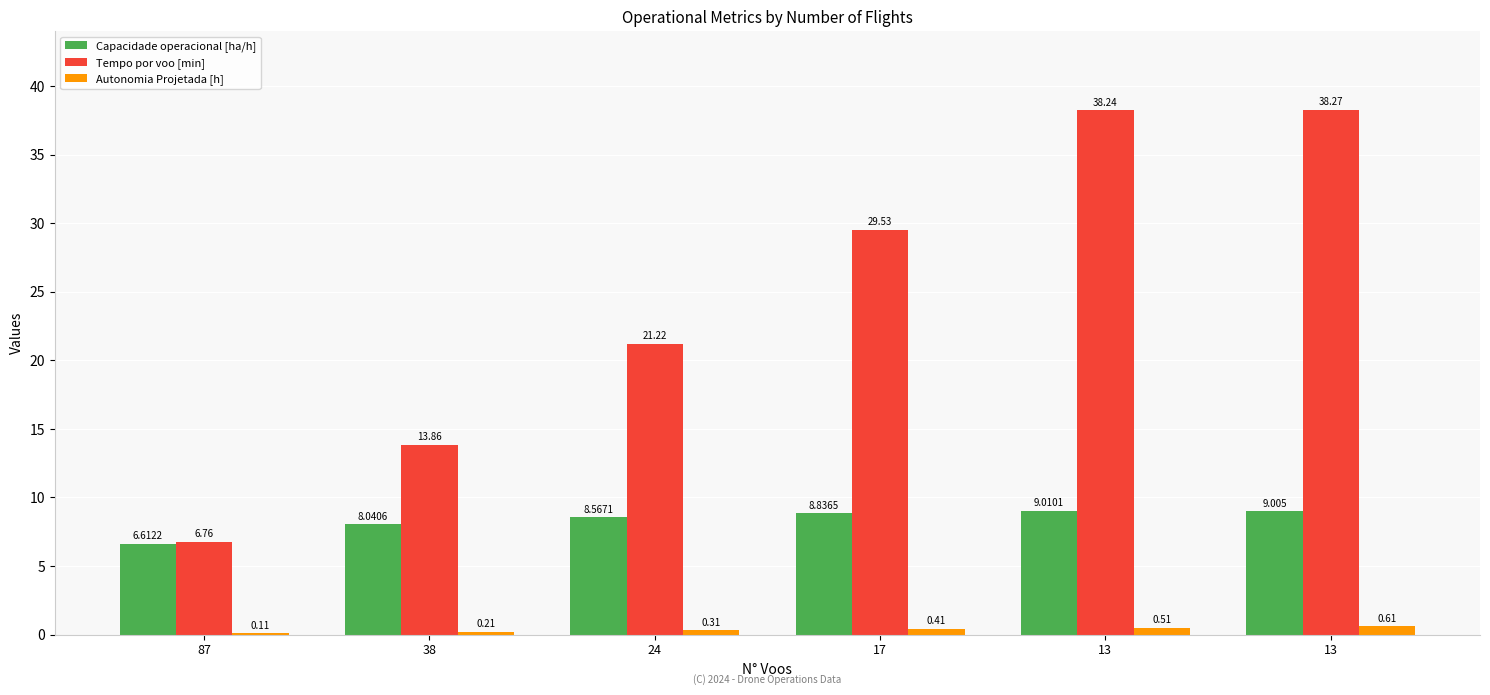

Count the number of data series in this chart.

3